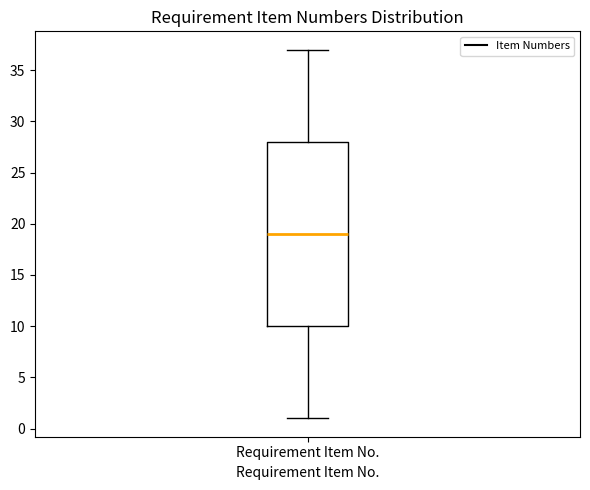

Where is the lower edge of the box for Requirement Item No. on the y-axis? The values are not printed on the chart, so give them approximately, as read against the axis.

10